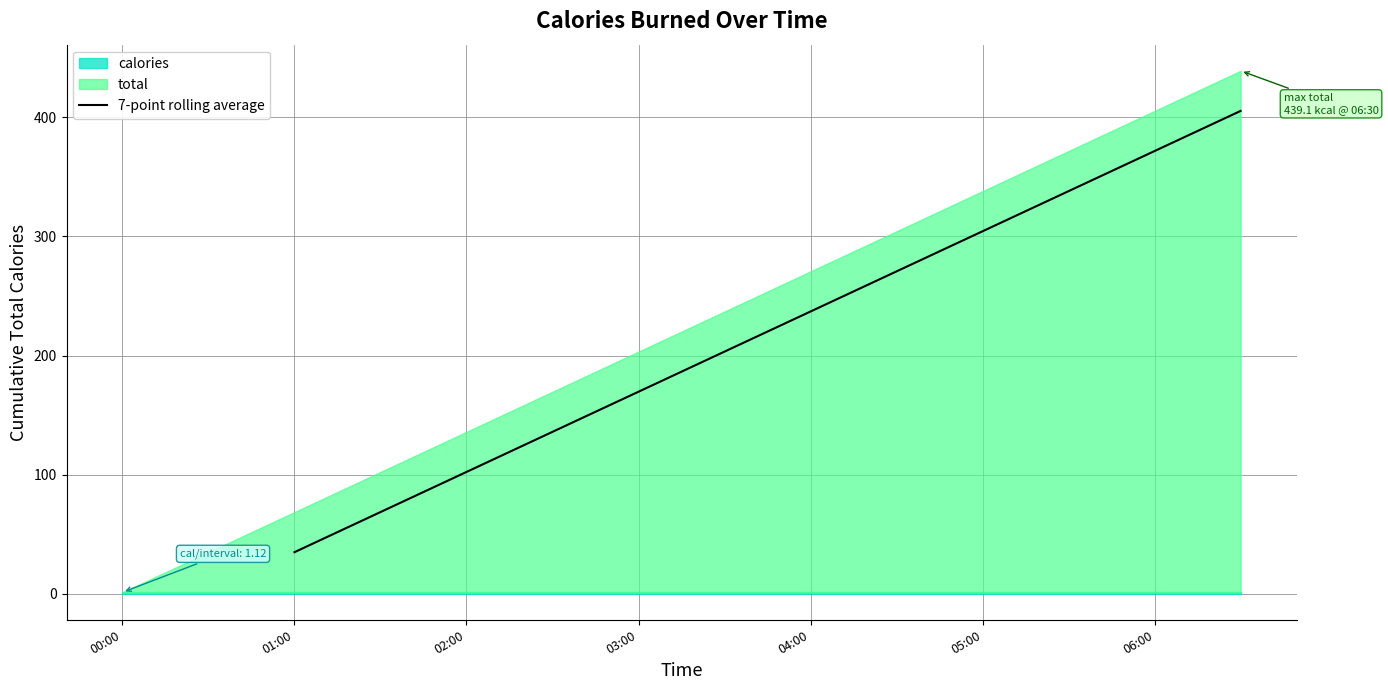

Count the number of values greater than 225.

17